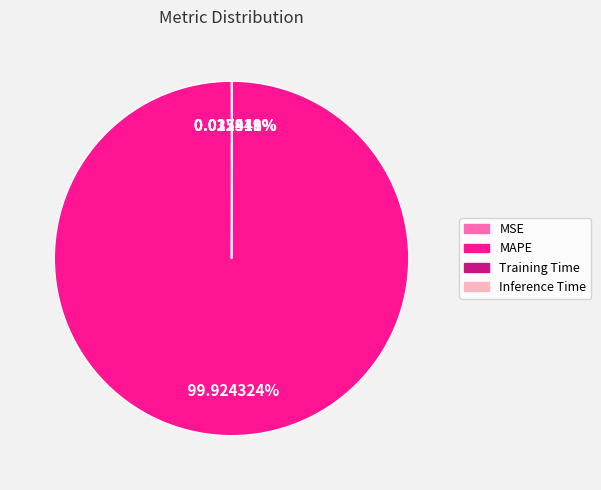

What is the largest slice in the pie chart?

MAPE